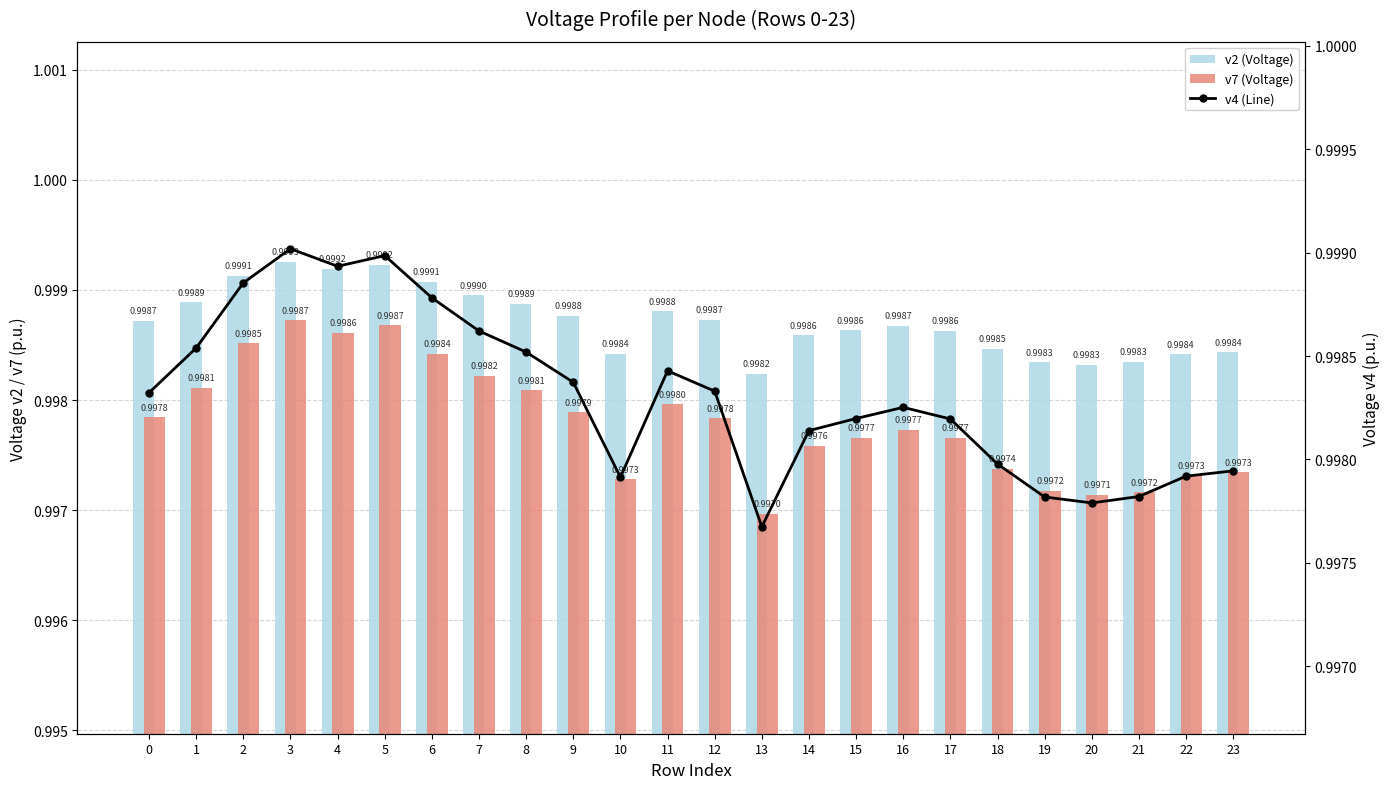

Does the chart contain stacked bars?

No